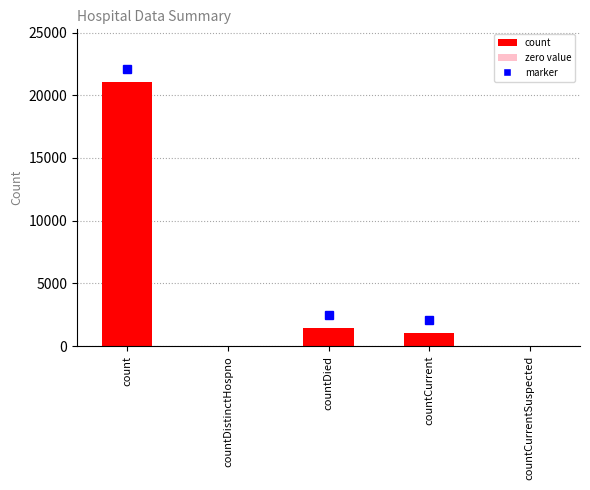

How many distinct data groups are displayed?

1